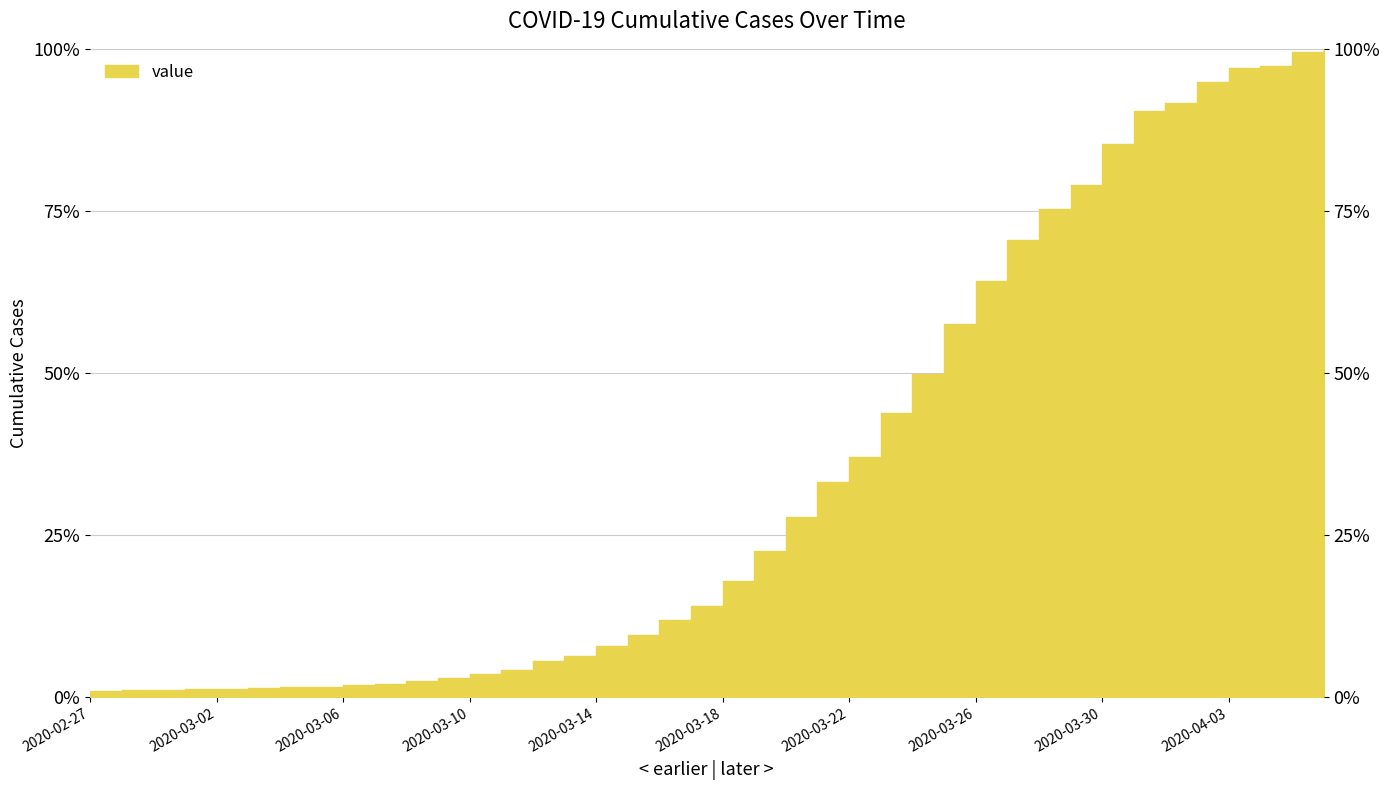

List the labels in order of value, smallest first.

2020-02-27, 2020-02-28, 2020-02-29, 2020-03-02, 2020-03-01, 2020-03-03, 2020-03-04, 2020-03-05, 2020-03-06, 2020-03-07, 2020-03-08, 2020-03-09, 2020-03-10, 2020-03-11, 2020-03-12, 2020-03-13, 2020-03-14, 2020-03-15, 2020-03-16, 2020-03-17, 2020-03-18, 2020-03-19, 2020-03-20, 2020-03-21, 2020-03-22, 2020-03-23, 2020-03-24, 2020-03-25, 2020-03-26, 2020-03-27, 2020-03-28, 2020-03-29, 2020-03-30, 2020-03-31, 2020-04-01, 2020-04-02, 2020-04-03, 2020-04-04, 2020-04-05, 2020-04-06